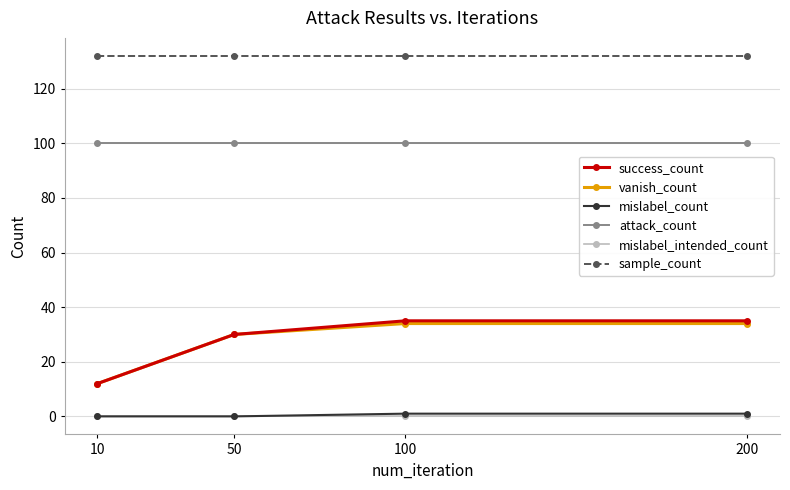

What is the value of the vanish_count point at the 3rd from the left?

34